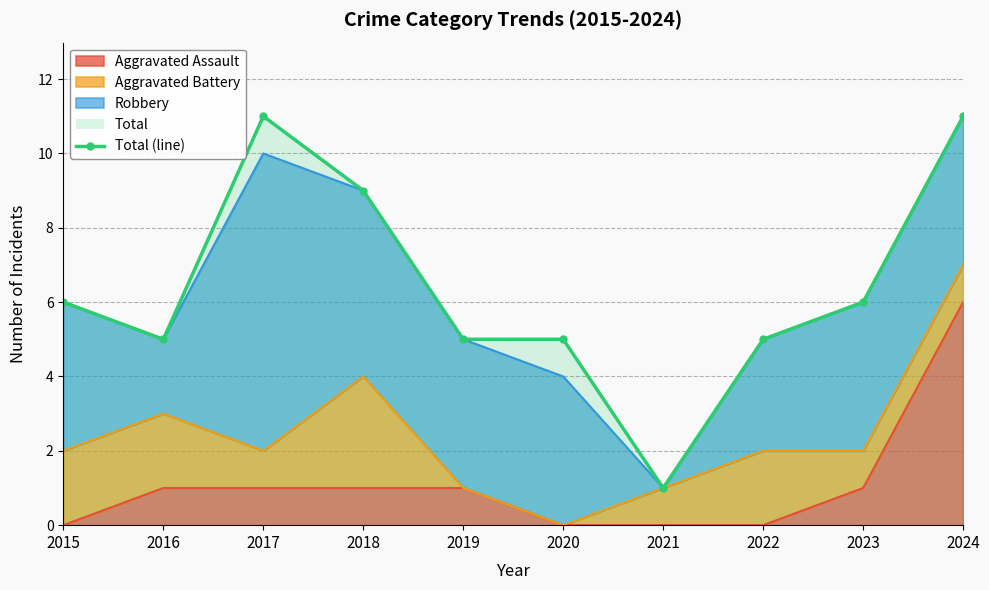

Reading left to right, extract all data points from this chart.

2015=6	2016=5	2017=11	2018=9	2019=5	2020=5	2021=1	2022=5	2023=6	2024=11